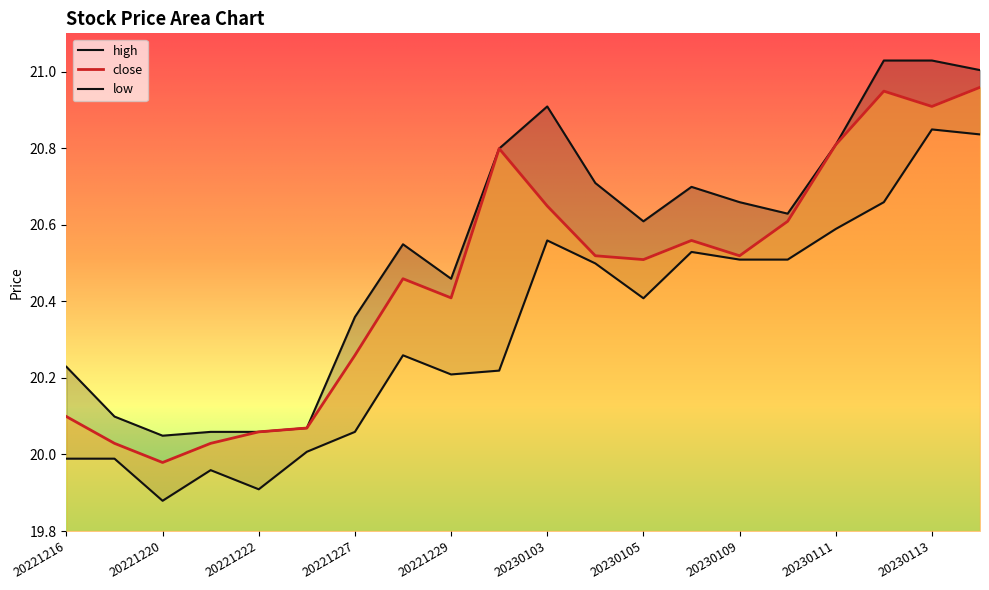

Reading left to right, extract all data points from this chart.

high: 20.2	20.1	20.0	20.1	20.1	20.1	20.4	20.5	20.5	20.8	20.9	20.7	20.6	20.7	20.7	20.6	20.8	21.0	21.0	21.0
close: 20.1	20.0	20.0	20.0	20.1	20.1	20.3	20.5	20.4	20.8	20.6	20.5	20.5	20.6	20.5	20.6	20.8	20.9	20.9	21.0
low: 20.0	20.0	19.9	20.0	19.9	20.0	20.1	20.3	20.2	20.2	20.6	20.5	20.4	20.5	20.5	20.5	20.6	20.7	20.8	20.8